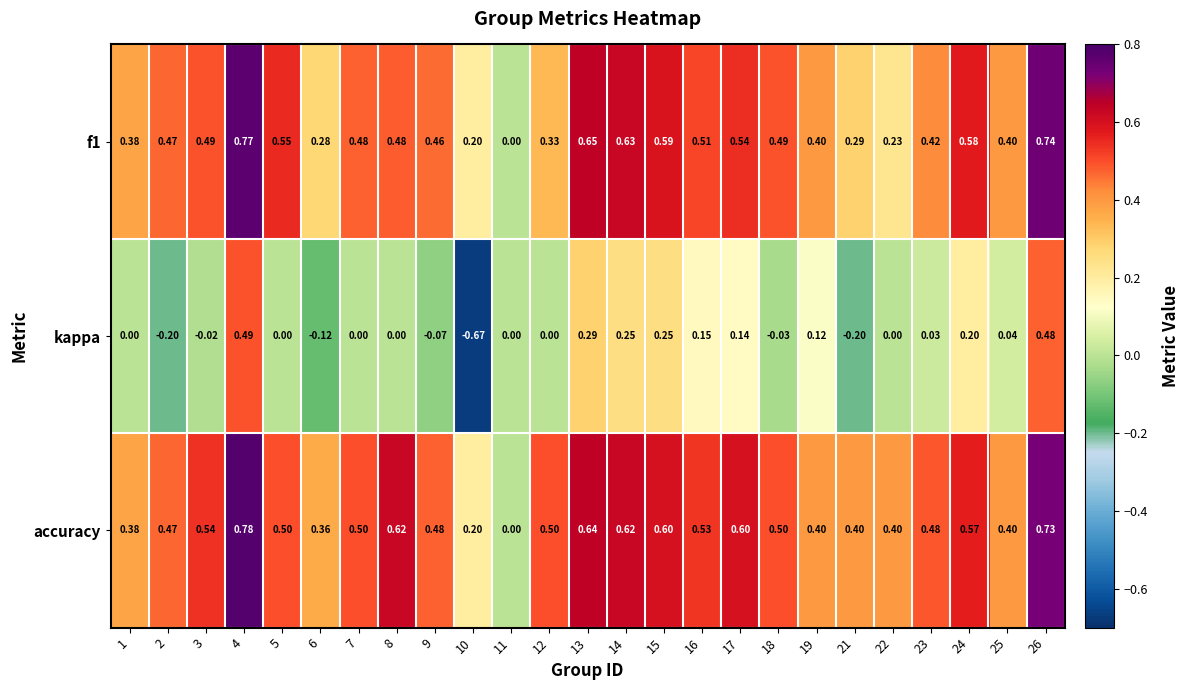

Is the value of kappa at 14 greater than the value of f1 at 4?

No